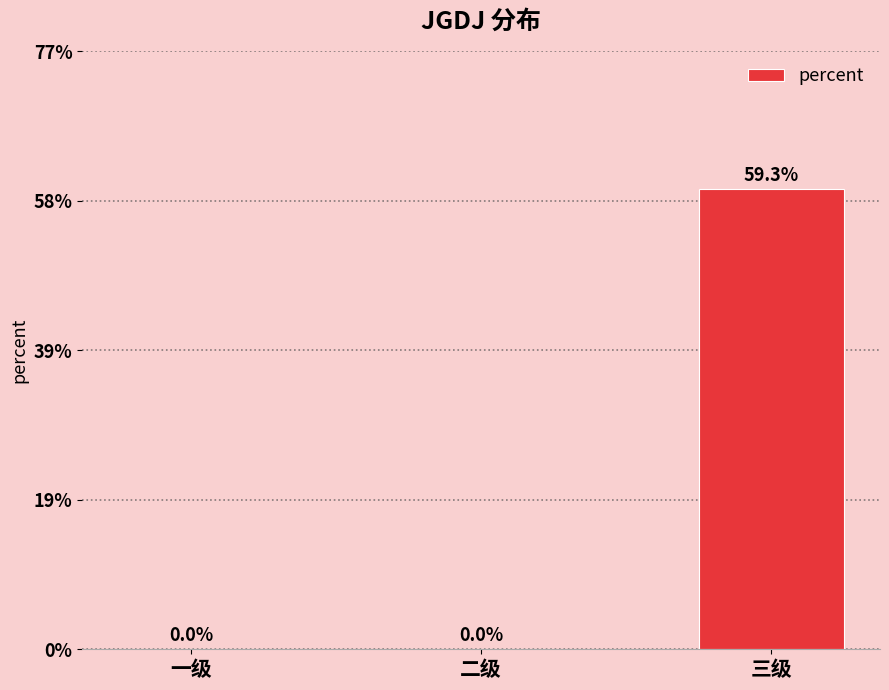

What is the label of the 3rd bar from the right?

一级